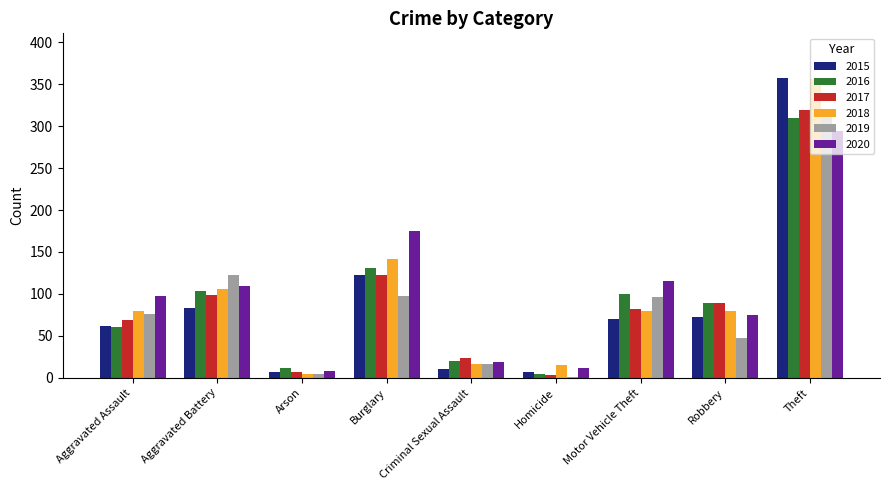

The value of 2015 at Robbery is 72. True or false?

True